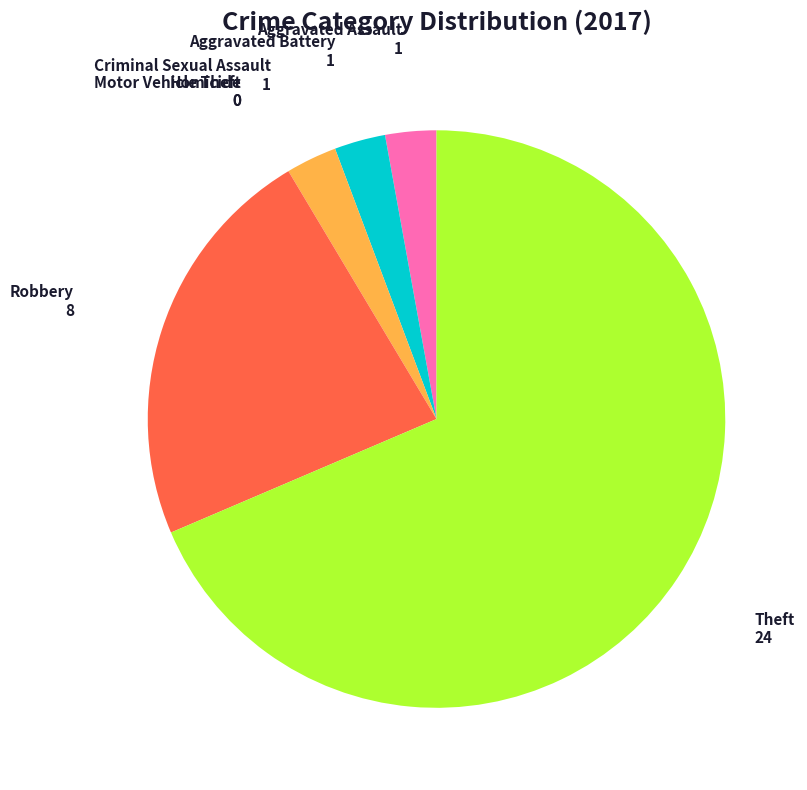

Is there any slice that represents more than half of the pie?

Yes